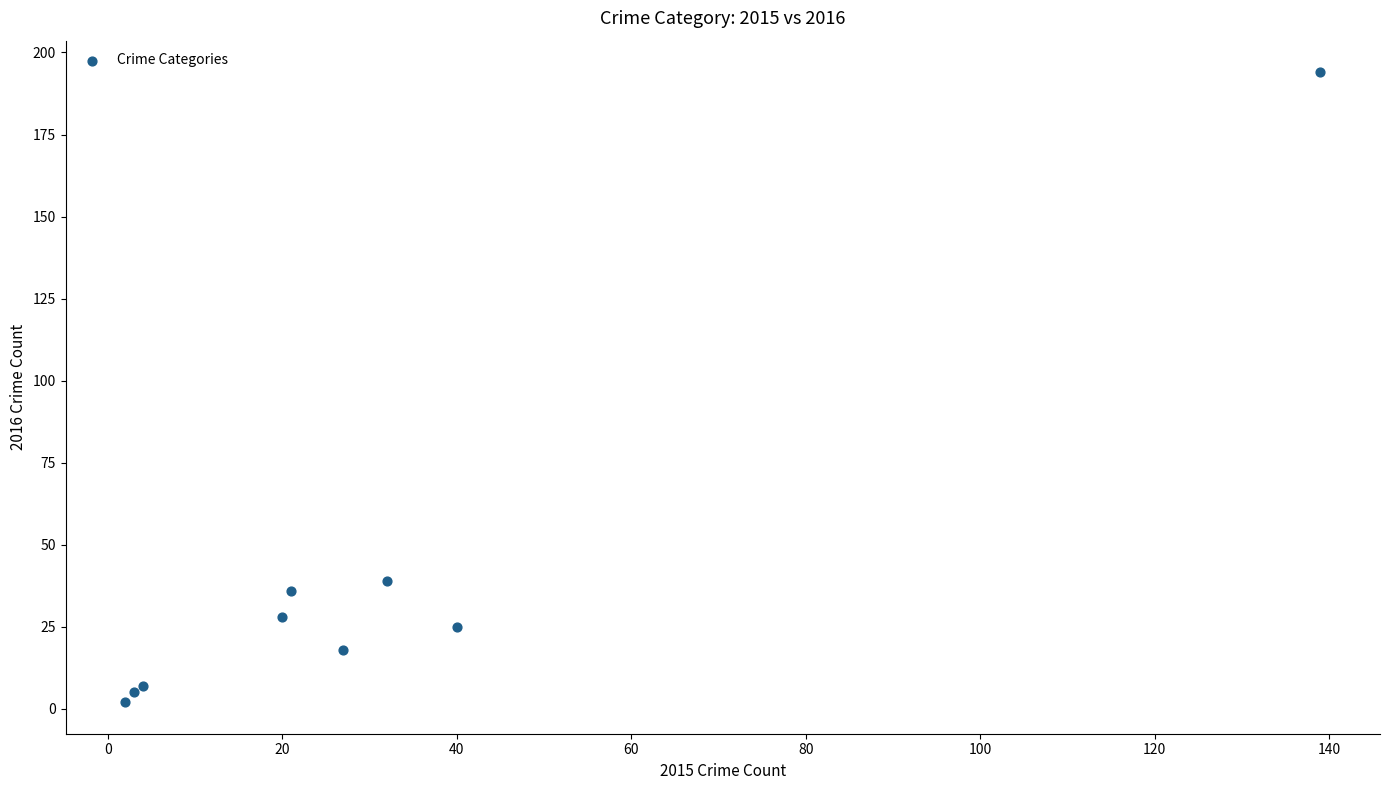

What Y value in the scatter plot is closest to 98?

39